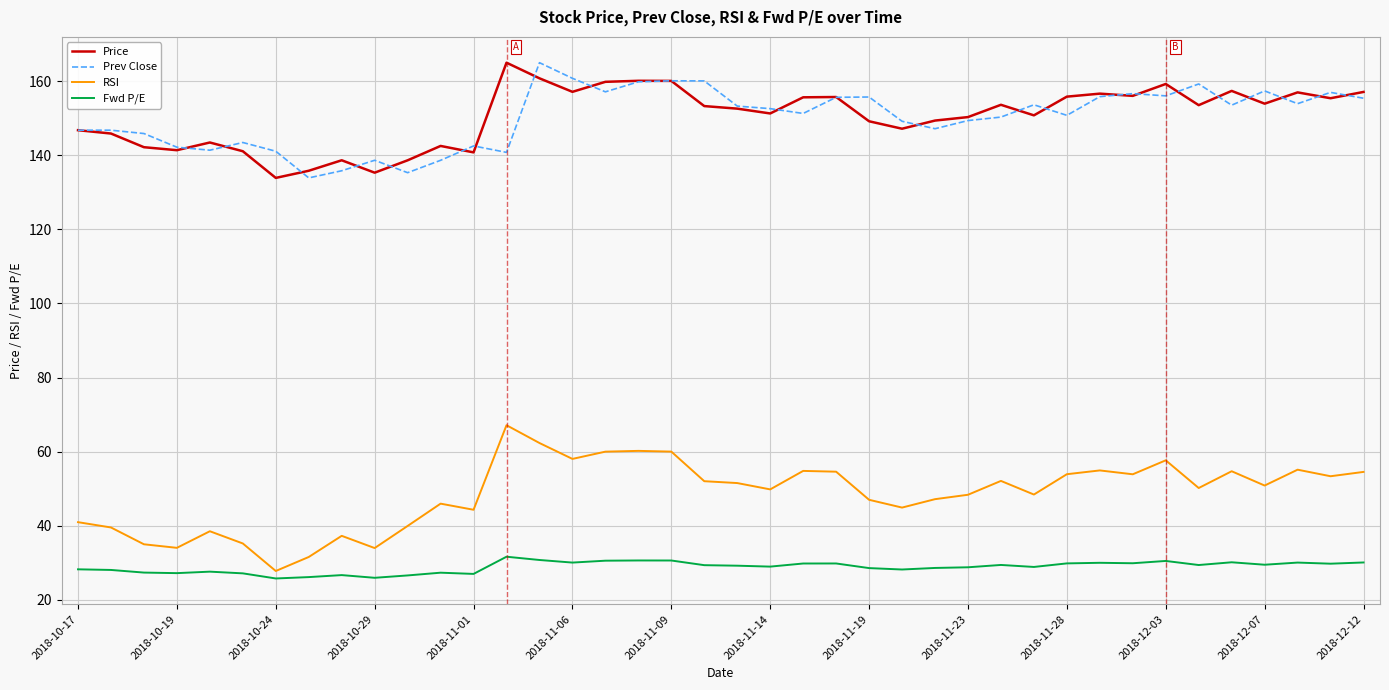

What is the maximum value shown in the chart?

165.0